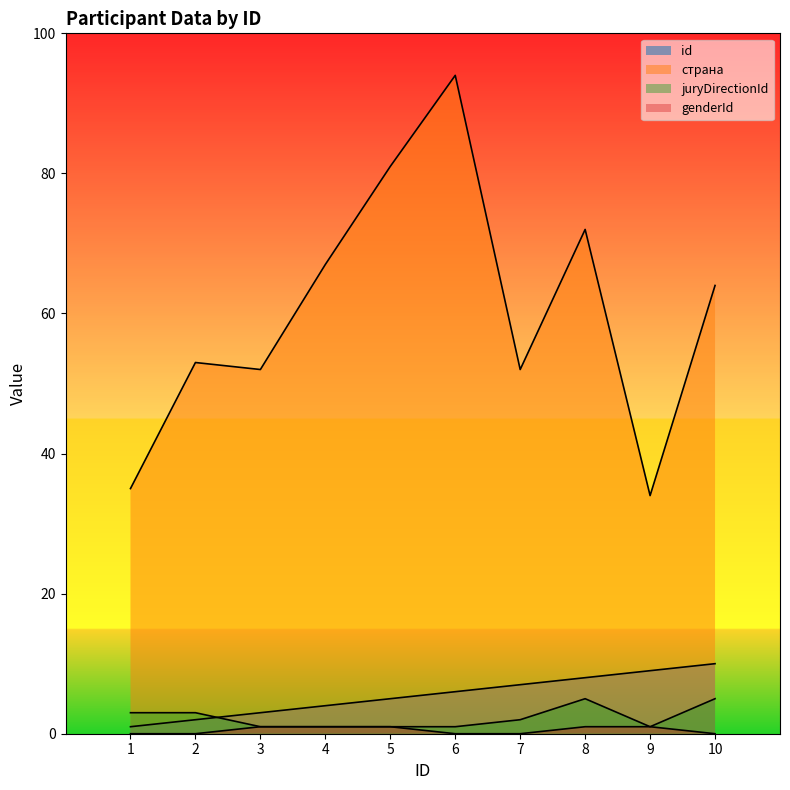

True or false: id has more than 0 points higher than both neighbors.

False